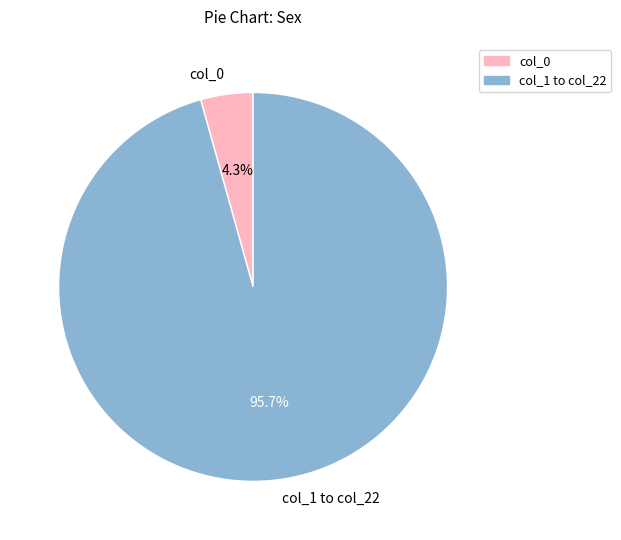

To the nearest percent, what is the average slice percentage?

50%